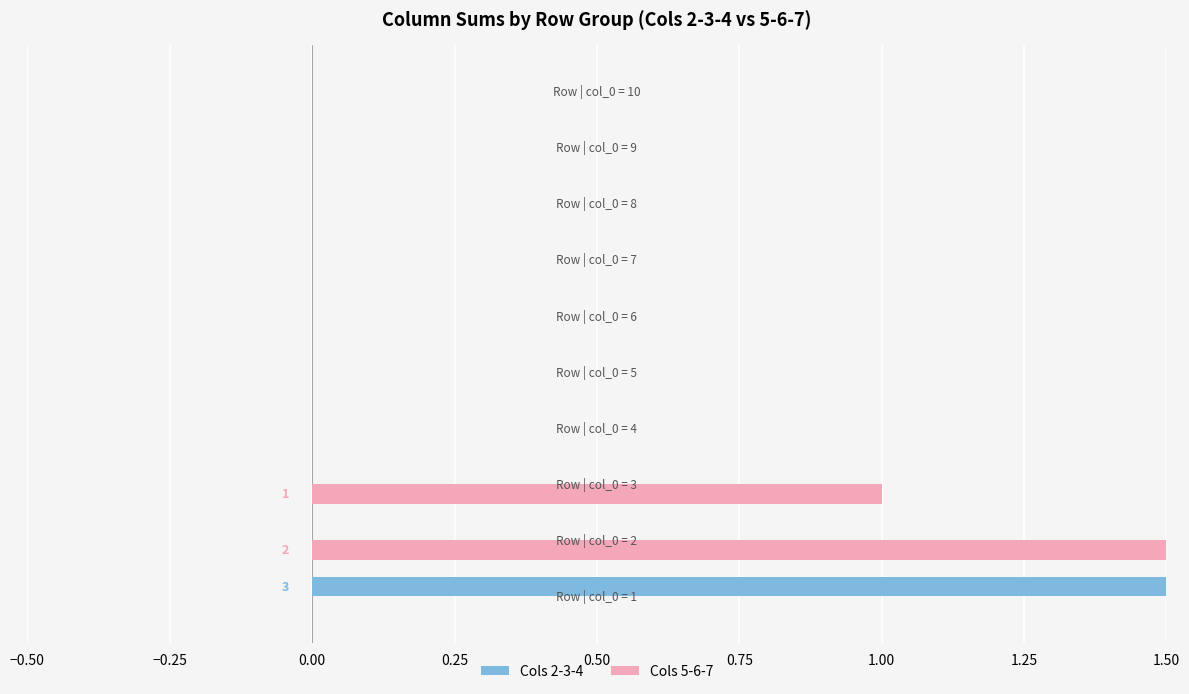

At how many categories does at least one series exceed 0?

3